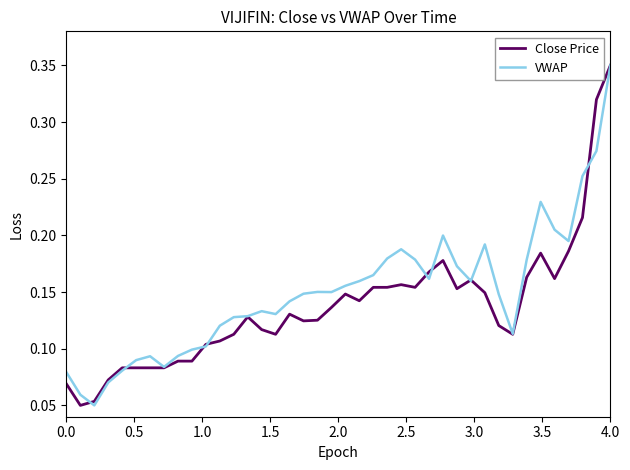

Which category has the highest value in the VWAP series?

4.0